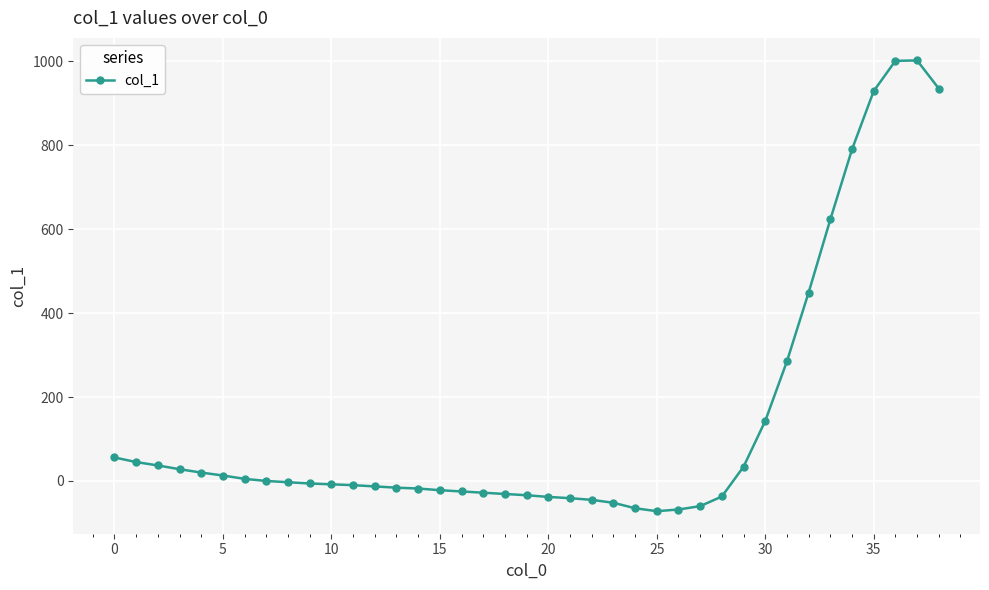

What is the smallest value displayed?

-72